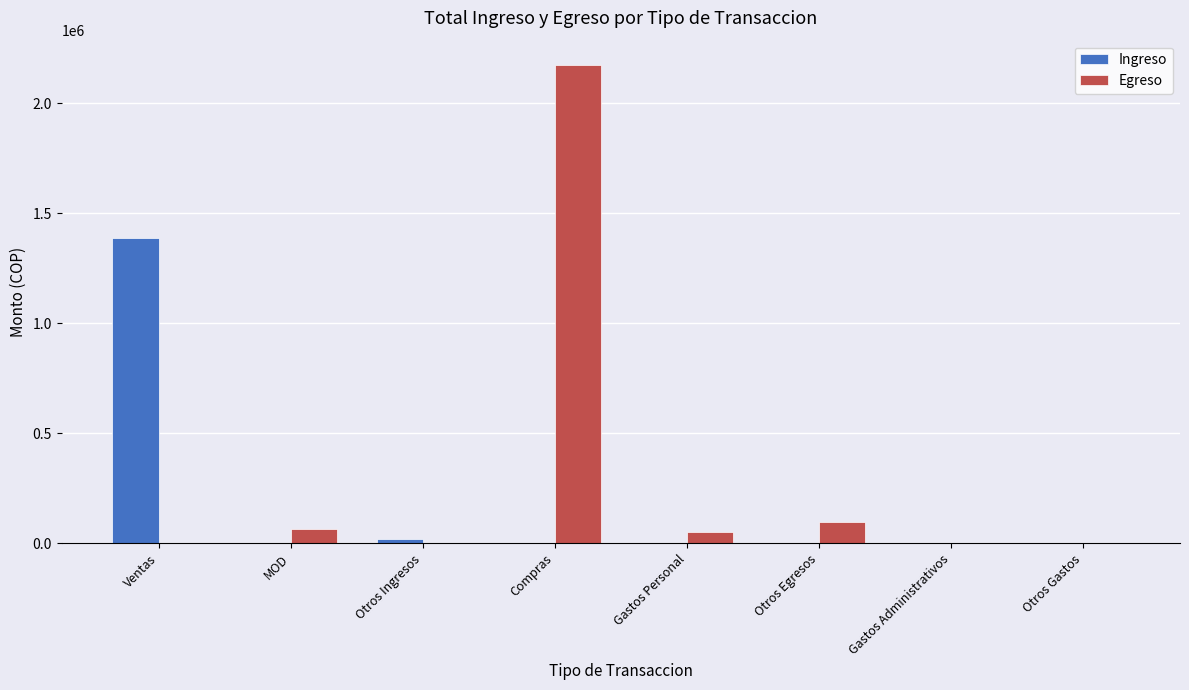

What are all the series names shown in the legend?

Ingreso, Egreso